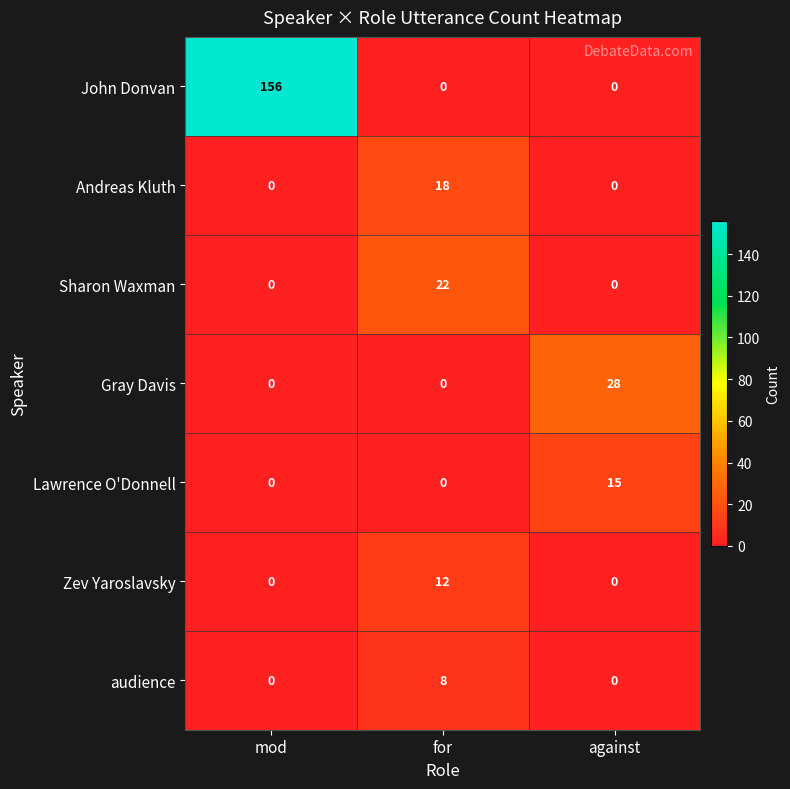

How many Sharon Waxman values are between 0 and 22?

3